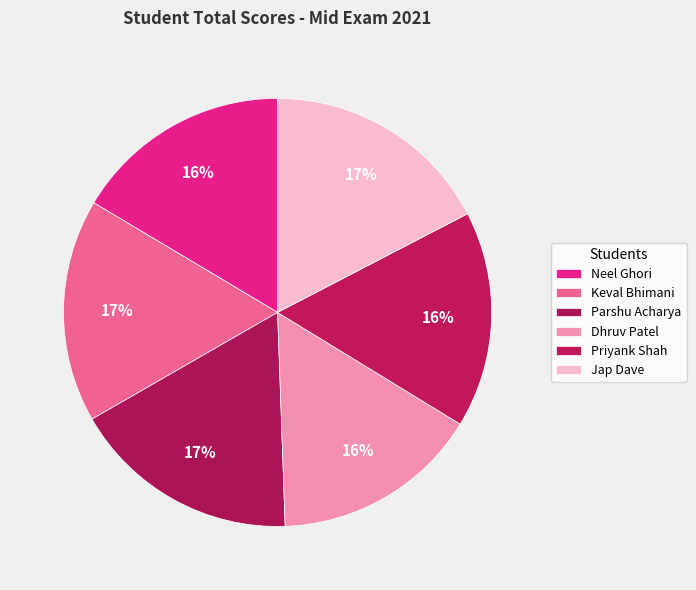

The Priyank Shah slice represents 16% of the pie. True or false?

True